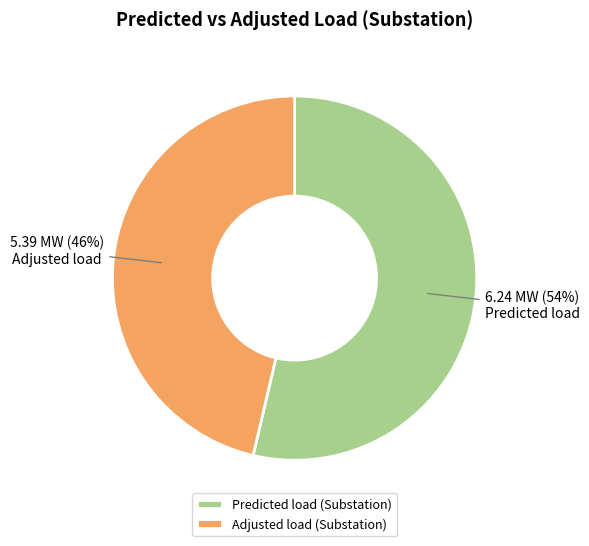

Which category has the smallest portion of the pie?

Adjusted load (Substation)